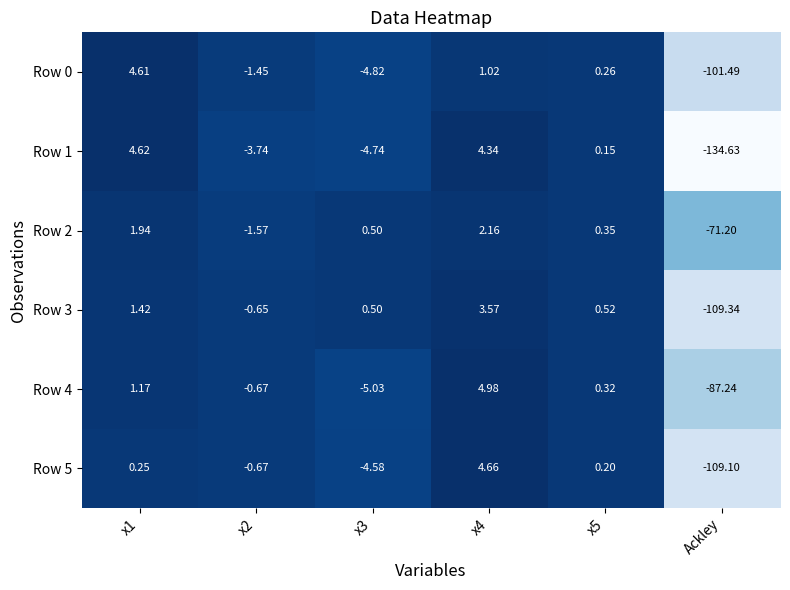

Which series has the largest range (max minus min)?

Row 1